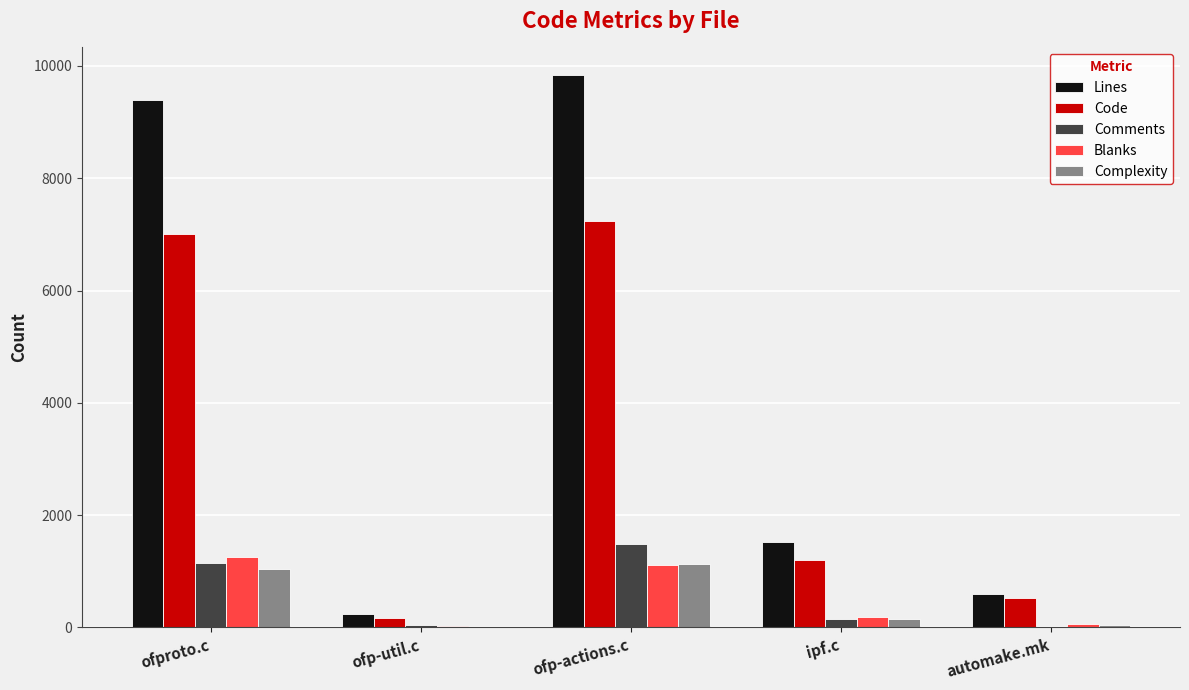

Which series has the largest total across all categories?

Lines